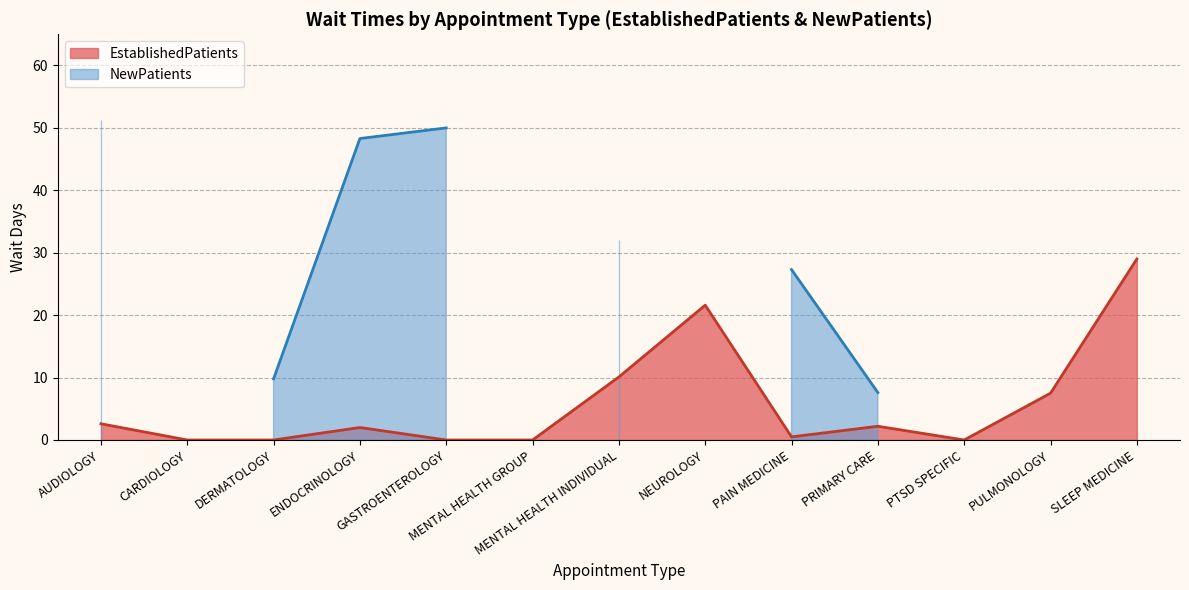

How many points are lower than both their immediate neighbors (excluding endpoints)?

2